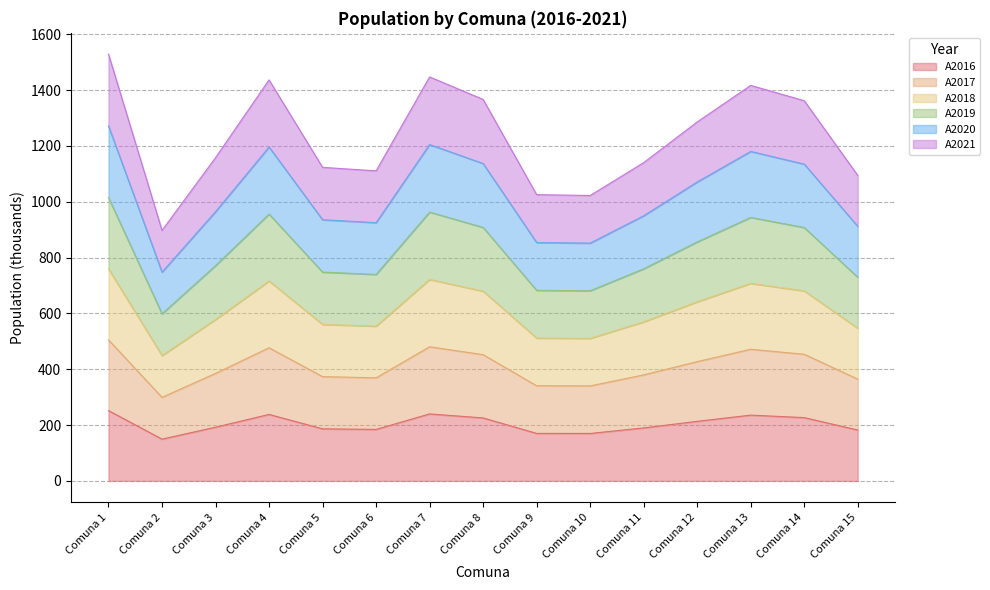

How many interior local peaks does the A2021 series have?

3